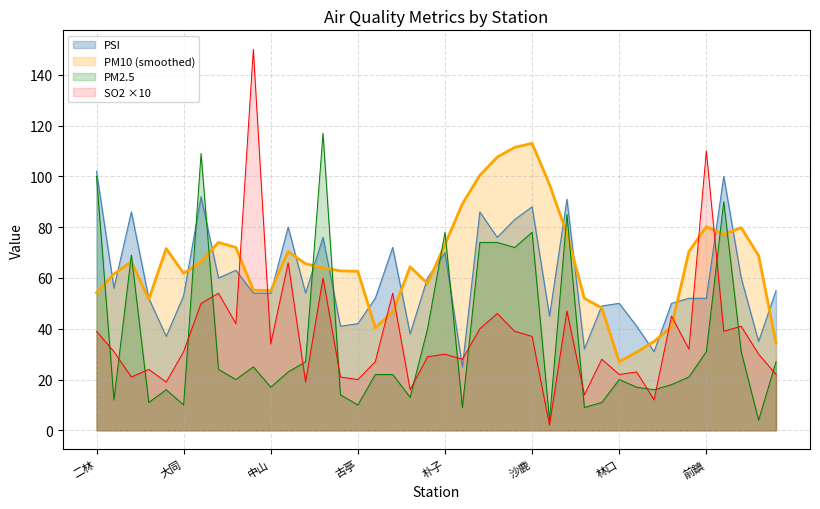

What is the minimum value shown in the chart?

2.0